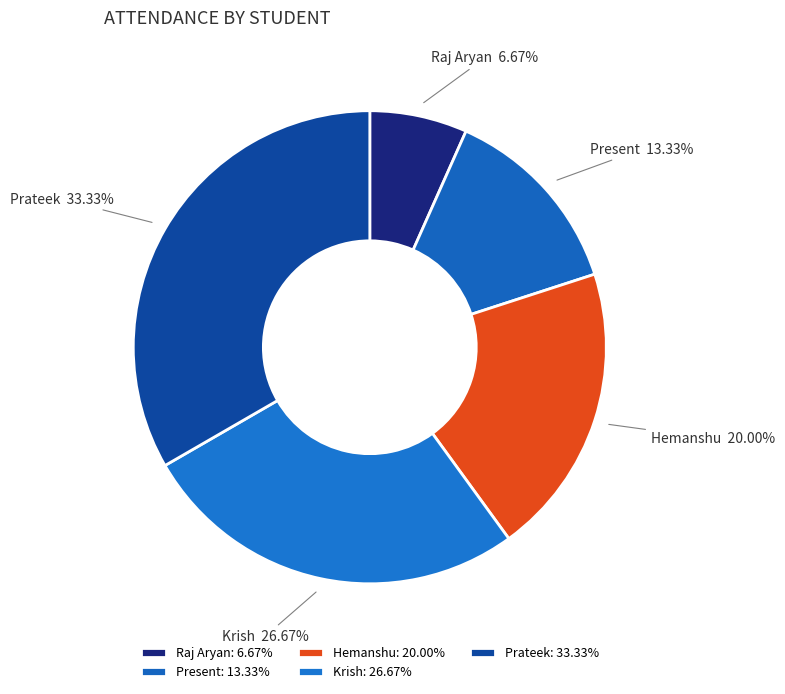

True or false: Present accounts for 4% of the total.

False